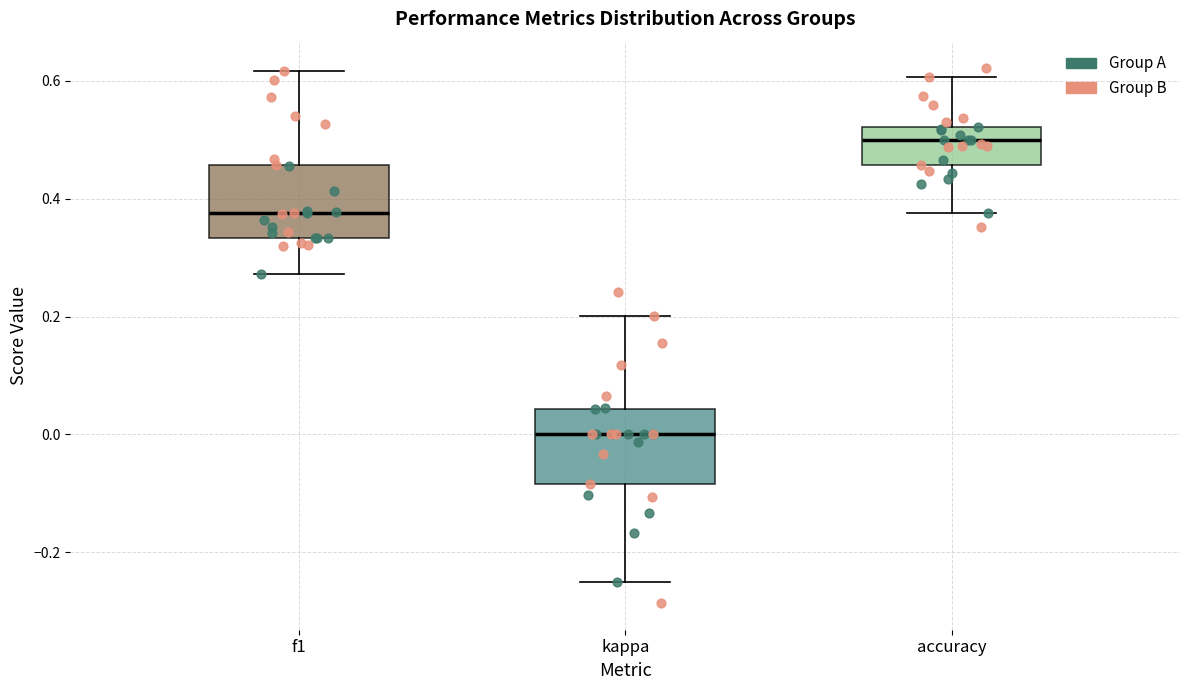

Reading left to right, transcribe this box plot: for each box, give where its median line is, the range the box spans, and where its two whiskers end, as read against the y-axis. The values are not printed on the chart, so give them approximately, as read against the axis.

f1: median 0.38, box 0.34 to 0.46, whiskers 0.28 to 0.62
kappa: median 0.00, box -0.08 to 0.04, whiskers -0.24 to 0.20
accuracy: median 0.50, box 0.46 to 0.52, whiskers 0.38 to 0.60